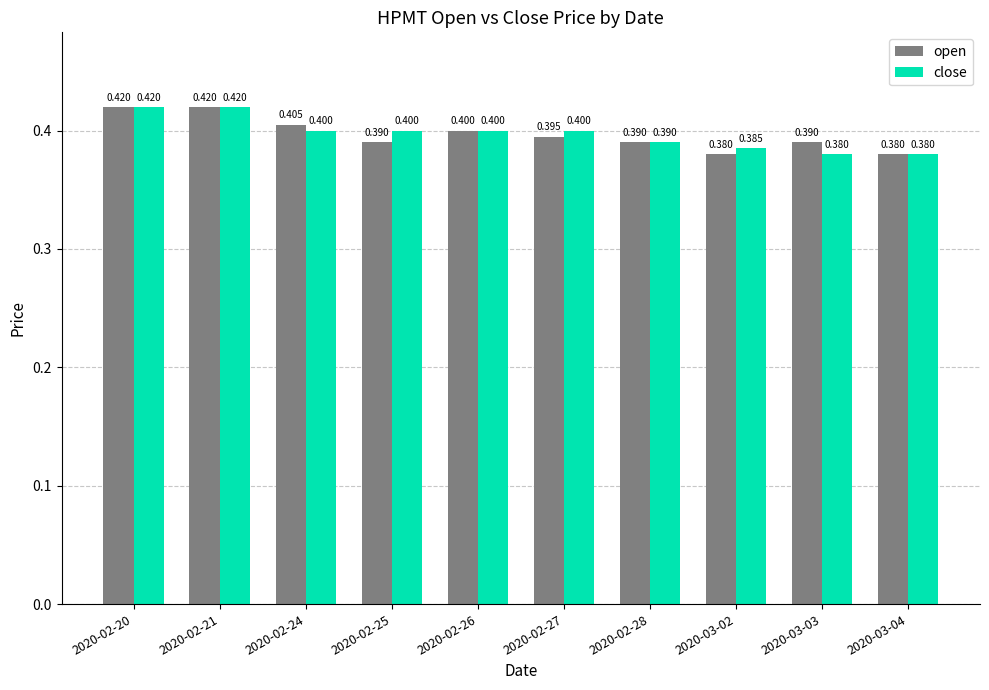

List the series in order of their overall mean, highest first.

close, open